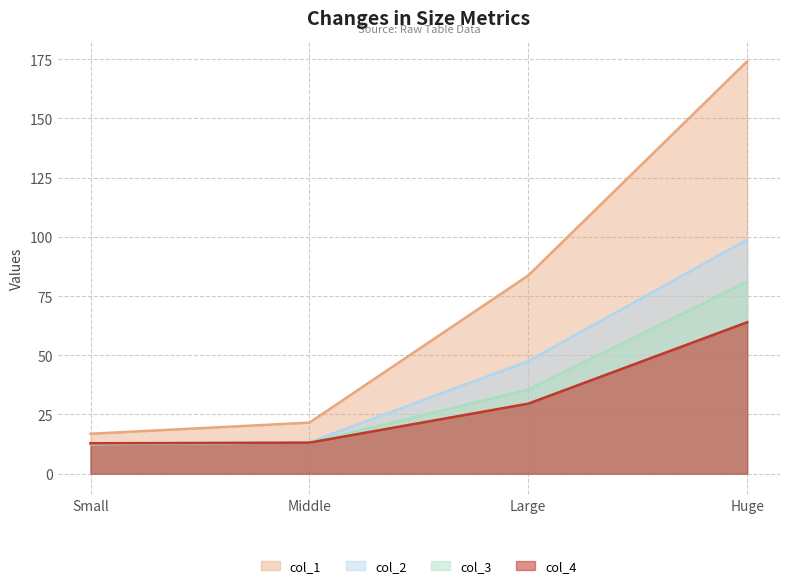

What is the lowest value of the col_3 series?

12.7